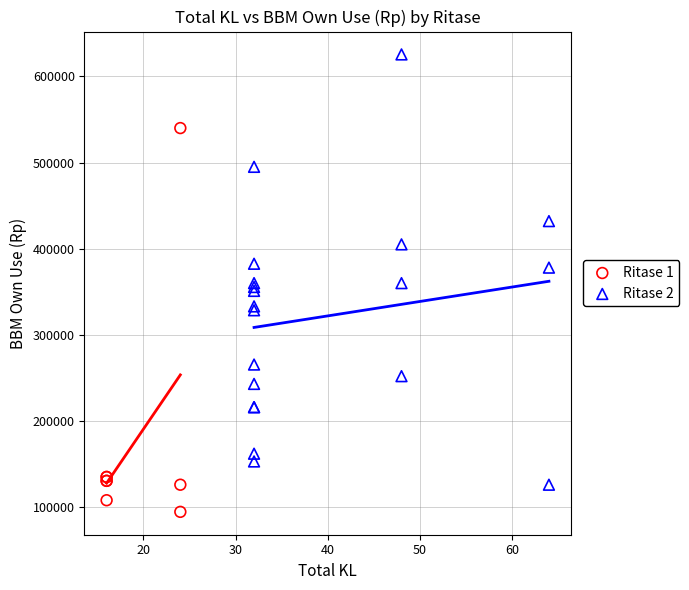

Which series reaches the maximum Y coordinate?

Ritase 2